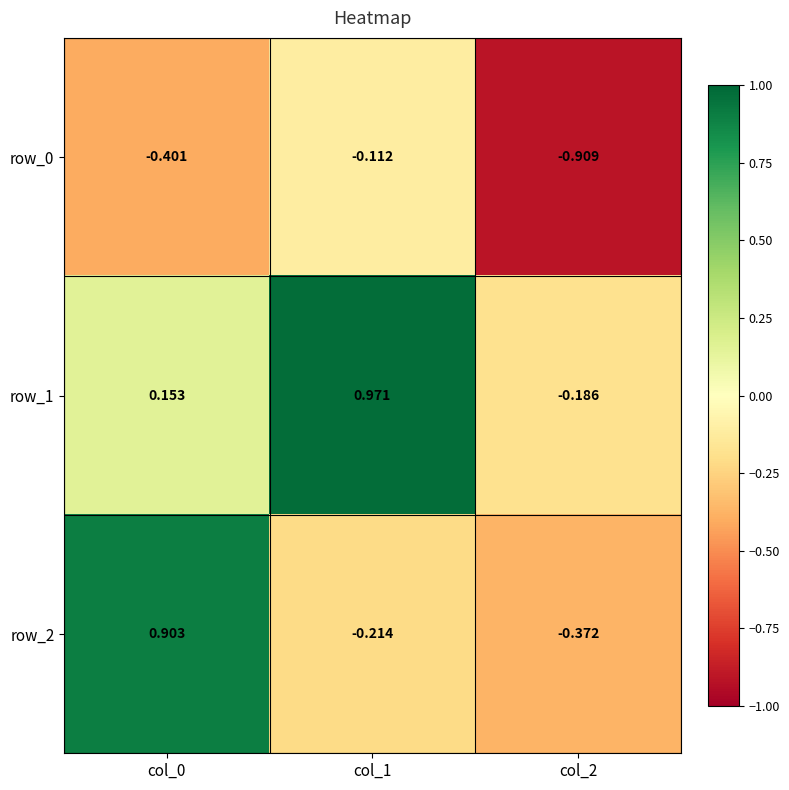

What is the difference between the maximum and second lowest values in the row_2 series?

1.1